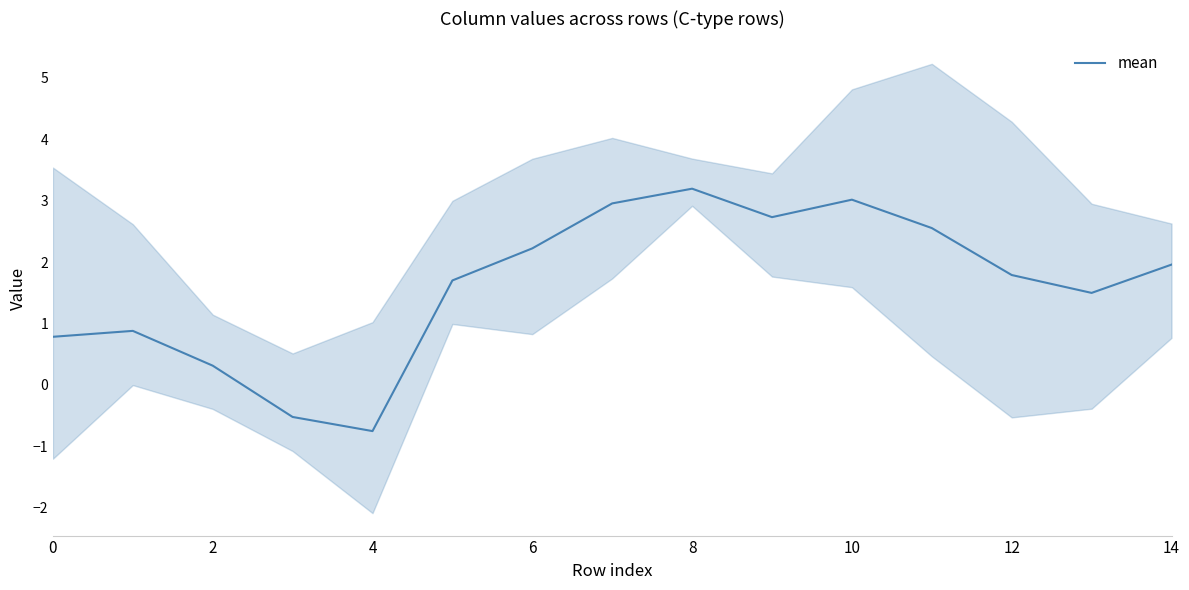

What is the difference between the maximum and minimum values?

3.9